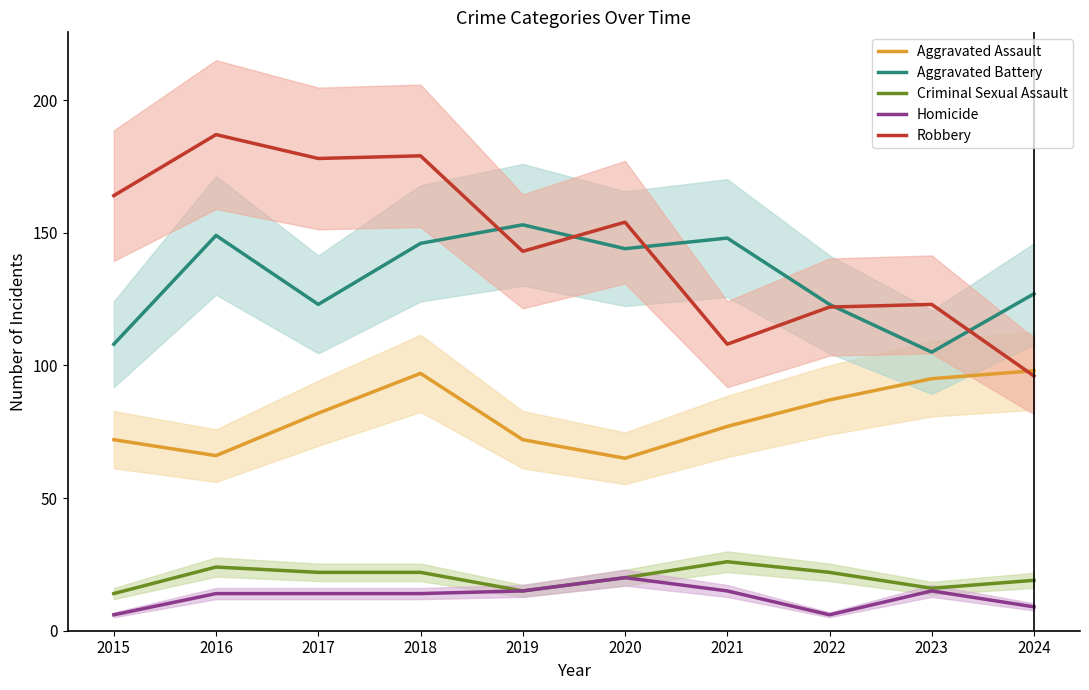

True or false: Aggravated Battery and Homicide intersect in this chart.

False